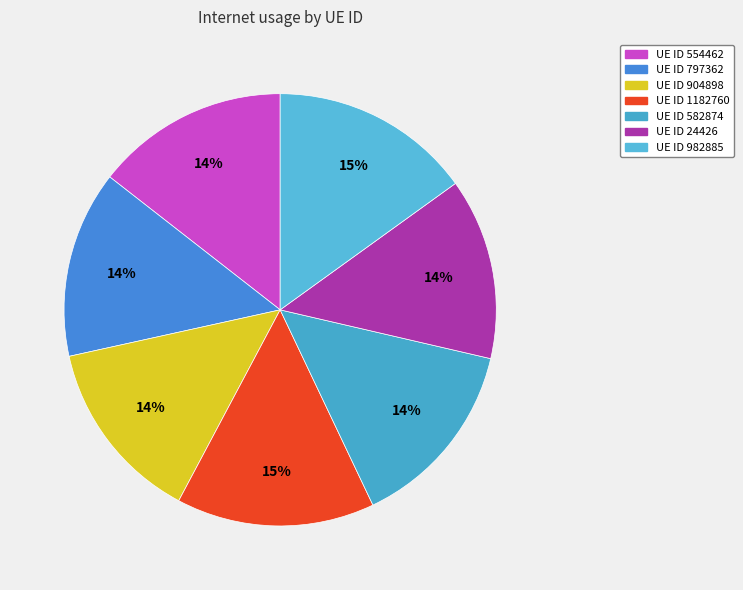

Count the number of slices in the pie.

7